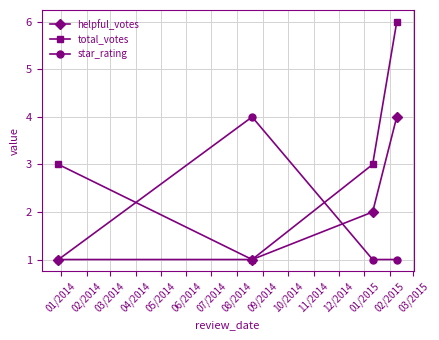

True or false: total_votes has more than 2 points higher than both neighbors.

False